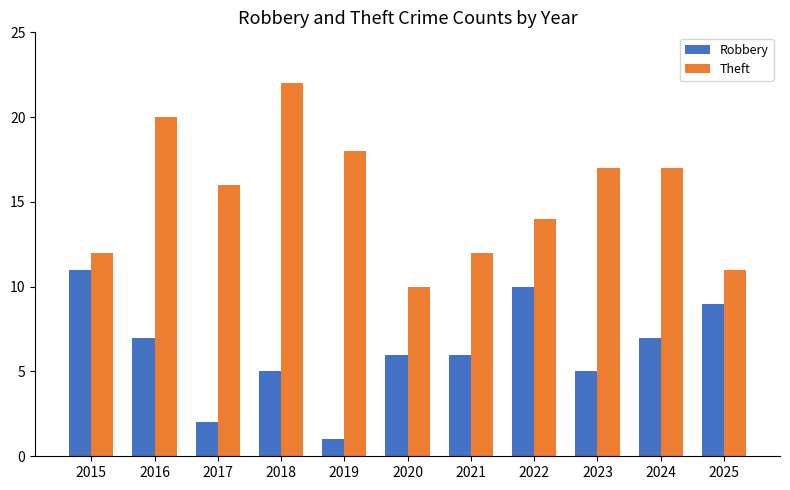

What is the lowest value of the Theft series?

10